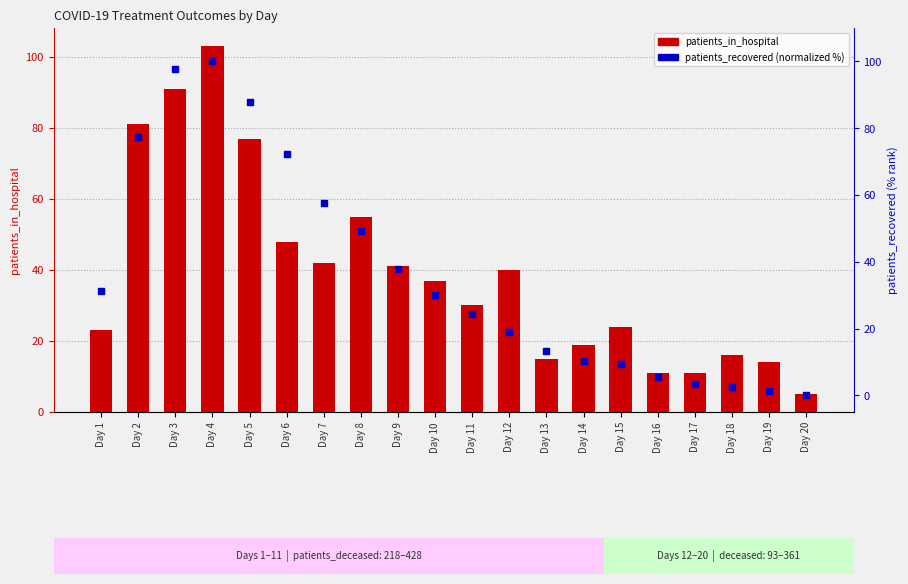

Is the value of patients_in_hospital at Day 8 greater than the value of patients_recovered (normalized %) at Day 2?

No